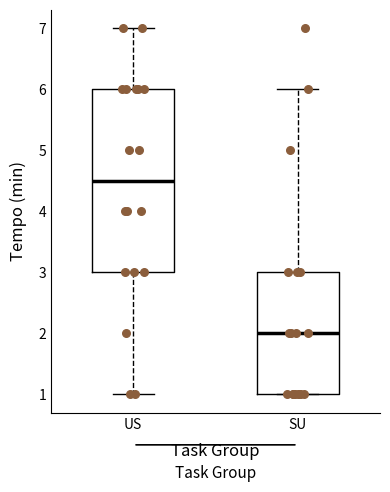

Which box is the tallest, from its lower edge to its upper edge?

US